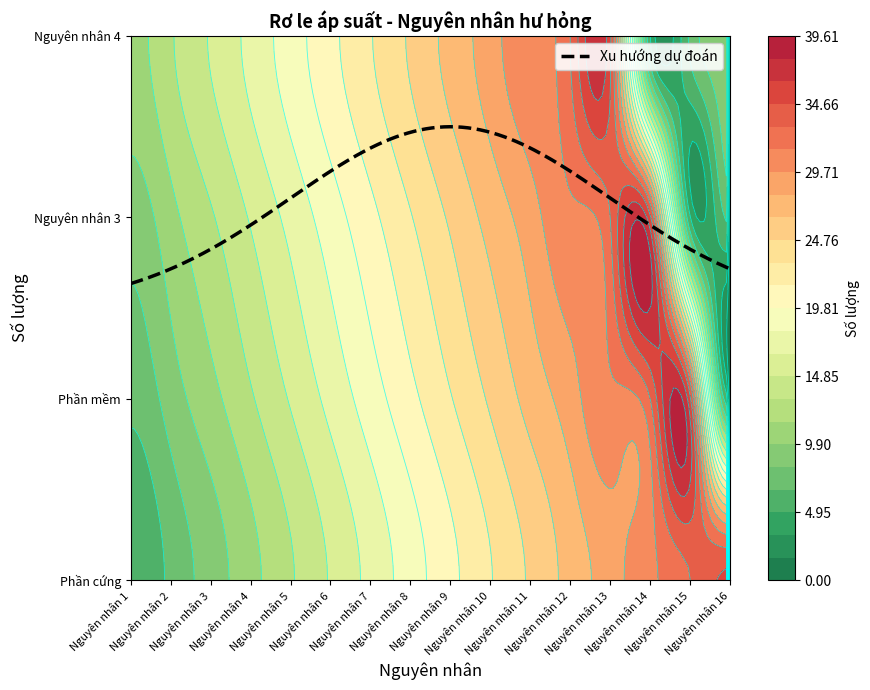

How many values in the Phần mềm series are below 21?

8